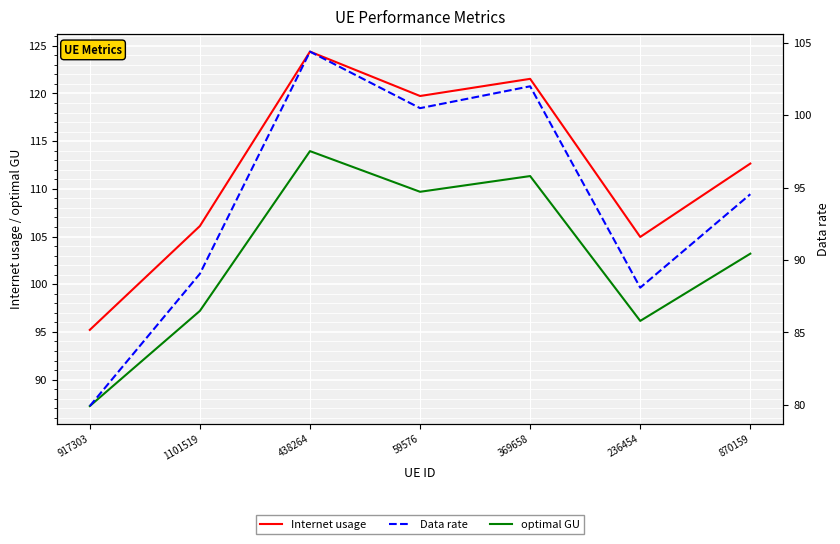

Is it true that Data rate equals 94.5 at 870159?

True